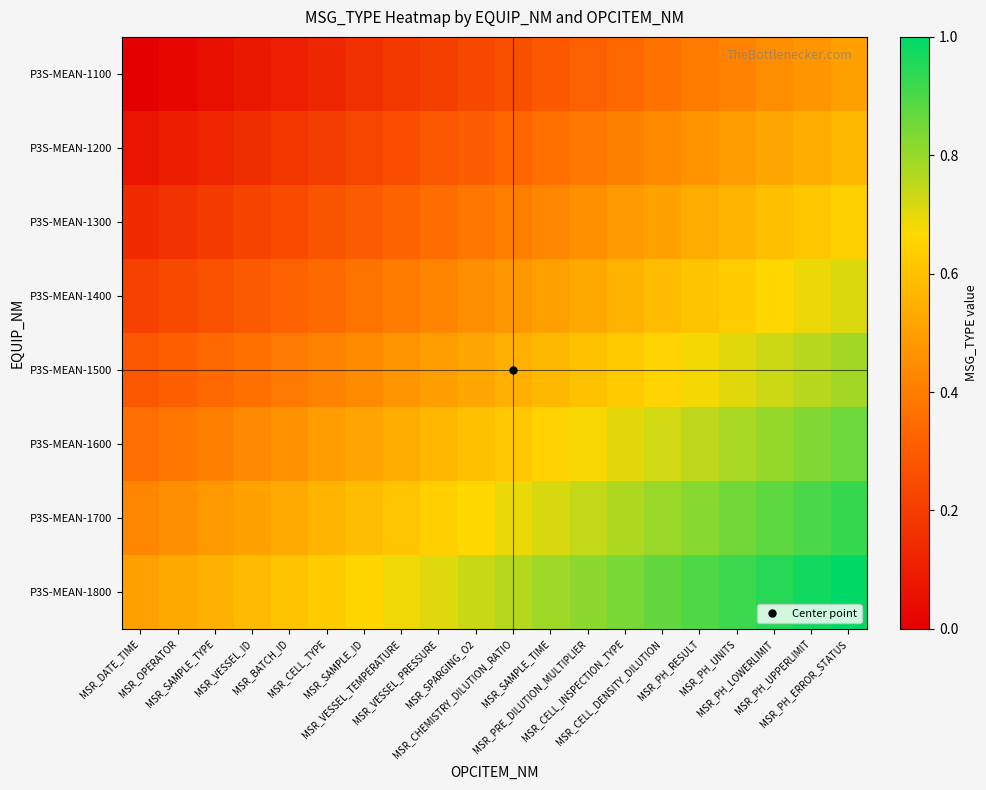

Reading left to right, transcribe all the data shown in this chart.

P3S-MEAN-1100: MSR_DATE_TIME=0.0	MSR_OPERATOR=0.0	MSR_SAMPLE_TYPE=0.1	MSR_VESSEL_ID=0.1	MSR_BATCH_ID=0.1	MSR_CELL_TYPE=0.1	MSR_SAMPLE_ID=0.2	MSR_VESSEL_TEMPERATURE=0.2	MSR_VESSEL_PRESSURE=0.2	MSR_SPARGING_O2=0.2	MSR_CHEMISTRY_DILUTION_RATIO=0.3	MSR_SAMPLE_TIME=0.3	MSR_PRE_DILUTION_MULTIPLIER=0.3	MSR_CELL_INSPECTION_TYPE=0.3	MSR_CELL_DENSITY_DILUTION=0.4	MSR_PH_RESULT=0.4	MSR_PH_UNITS=0.4	MSR_PH_LOWERLIMIT=0.4	MSR_PH_UPPERLIMIT=0.5	MSR_PH_ERROR_STATUS=0.5
P3S-MEAN-1200: MSR_DATE_TIME=0.1	MSR_OPERATOR=0.1	MSR_SAMPLE_TYPE=0.1	MSR_VESSEL_ID=0.2	MSR_BATCH_ID=0.2	MSR_CELL_TYPE=0.2	MSR_SAMPLE_ID=0.2	MSR_VESSEL_TEMPERATURE=0.3	MSR_VESSEL_PRESSURE=0.3	MSR_SPARGING_O2=0.3	MSR_CHEMISTRY_DILUTION_RATIO=0.3	MSR_SAMPLE_TIME=0.4	MSR_PRE_DILUTION_MULTIPLIER=0.4	MSR_CELL_INSPECTION_TYPE=0.4	MSR_CELL_DENSITY_DILUTION=0.4	MSR_PH_RESULT=0.5	MSR_PH_UNITS=0.5	MSR_PH_LOWERLIMIT=0.5	MSR_PH_UPPERLIMIT=0.5	MSR_PH_ERROR_STATUS=0.6
P3S-MEAN-1300: MSR_DATE_TIME=0.1	MSR_OPERATOR=0.2	MSR_SAMPLE_TYPE=0.2	MSR_VESSEL_ID=0.2	MSR_BATCH_ID=0.2	MSR_CELL_TYPE=0.3	MSR_SAMPLE_ID=0.3	MSR_VESSEL_TEMPERATURE=0.3	MSR_VESSEL_PRESSURE=0.4	MSR_SPARGING_O2=0.4	MSR_CHEMISTRY_DILUTION_RATIO=0.4	MSR_SAMPLE_TIME=0.4	MSR_PRE_DILUTION_MULTIPLIER=0.5	MSR_CELL_INSPECTION_TYPE=0.5	MSR_CELL_DENSITY_DILUTION=0.5	MSR_PH_RESULT=0.5	MSR_PH_UNITS=0.6	MSR_PH_LOWERLIMIT=0.6	MSR_PH_UPPERLIMIT=0.6	MSR_PH_ERROR_STATUS=0.6
P3S-MEAN-1400: MSR_DATE_TIME=0.2	MSR_OPERATOR=0.2	MSR_SAMPLE_TYPE=0.3	MSR_VESSEL_ID=0.3	MSR_BATCH_ID=0.3	MSR_CELL_TYPE=0.3	MSR_SAMPLE_ID=0.4	MSR_VESSEL_TEMPERATURE=0.4	MSR_VESSEL_PRESSURE=0.4	MSR_SPARGING_O2=0.5	MSR_CHEMISTRY_DILUTION_RATIO=0.5	MSR_SAMPLE_TIME=0.5	MSR_PRE_DILUTION_MULTIPLIER=0.5	MSR_CELL_INSPECTION_TYPE=0.6	MSR_CELL_DENSITY_DILUTION=0.6	MSR_PH_RESULT=0.6	MSR_PH_UNITS=0.6	MSR_PH_LOWERLIMIT=0.7	MSR_PH_UPPERLIMIT=0.7	MSR_PH_ERROR_STATUS=0.7
P3S-MEAN-1500: MSR_DATE_TIME=0.3	MSR_OPERATOR=0.3	MSR_SAMPLE_TYPE=0.3	MSR_VESSEL_ID=0.4	MSR_BATCH_ID=0.4	MSR_CELL_TYPE=0.4	MSR_SAMPLE_ID=0.4	MSR_VESSEL_TEMPERATURE=0.5	MSR_VESSEL_PRESSURE=0.5	MSR_SPARGING_O2=0.5	MSR_CHEMISTRY_DILUTION_RATIO=0.5	MSR_SAMPLE_TIME=0.6	MSR_PRE_DILUTION_MULTIPLIER=0.6	MSR_CELL_INSPECTION_TYPE=0.6	MSR_CELL_DENSITY_DILUTION=0.7	MSR_PH_RESULT=0.7	MSR_PH_UNITS=0.7	MSR_PH_LOWERLIMIT=0.7	MSR_PH_UPPERLIMIT=0.8	MSR_PH_ERROR_STATUS=0.8
P3S-MEAN-1600: MSR_DATE_TIME=0.4	MSR_OPERATOR=0.4	MSR_SAMPLE_TYPE=0.4	MSR_VESSEL_ID=0.4	MSR_BATCH_ID=0.5	MSR_CELL_TYPE=0.5	MSR_SAMPLE_ID=0.5	MSR_VESSEL_TEMPERATURE=0.5	MSR_VESSEL_PRESSURE=0.6	MSR_SPARGING_O2=0.6	MSR_CHEMISTRY_DILUTION_RATIO=0.6	MSR_SAMPLE_TIME=0.6	MSR_PRE_DILUTION_MULTIPLIER=0.7	MSR_CELL_INSPECTION_TYPE=0.7	MSR_CELL_DENSITY_DILUTION=0.7	MSR_PH_RESULT=0.8	MSR_PH_UNITS=0.8	MSR_PH_LOWERLIMIT=0.8	MSR_PH_UPPERLIMIT=0.8	MSR_PH_ERROR_STATUS=0.9
P3S-MEAN-1700: MSR_DATE_TIME=0.4	MSR_OPERATOR=0.5	MSR_SAMPLE_TYPE=0.5	MSR_VESSEL_ID=0.5	MSR_BATCH_ID=0.5	MSR_CELL_TYPE=0.6	MSR_SAMPLE_ID=0.6	MSR_VESSEL_TEMPERATURE=0.6	MSR_VESSEL_PRESSURE=0.6	MSR_SPARGING_O2=0.7	MSR_CHEMISTRY_DILUTION_RATIO=0.7	MSR_SAMPLE_TIME=0.7	MSR_PRE_DILUTION_MULTIPLIER=0.7	MSR_CELL_INSPECTION_TYPE=0.8	MSR_CELL_DENSITY_DILUTION=0.8	MSR_PH_RESULT=0.8	MSR_PH_UNITS=0.8	MSR_PH_LOWERLIMIT=0.9	MSR_PH_UPPERLIMIT=0.9	MSR_PH_ERROR_STATUS=0.9
P3S-MEAN-1800: MSR_DATE_TIME=0.5	MSR_OPERATOR=0.5	MSR_SAMPLE_TYPE=0.6	MSR_VESSEL_ID=0.6	MSR_BATCH_ID=0.6	MSR_CELL_TYPE=0.6	MSR_SAMPLE_ID=0.7	MSR_VESSEL_TEMPERATURE=0.7	MSR_VESSEL_PRESSURE=0.7	MSR_SPARGING_O2=0.7	MSR_CHEMISTRY_DILUTION_RATIO=0.8	MSR_SAMPLE_TIME=0.8	MSR_PRE_DILUTION_MULTIPLIER=0.8	MSR_CELL_INSPECTION_TYPE=0.8	MSR_CELL_DENSITY_DILUTION=0.9	MSR_PH_RESULT=0.9	MSR_PH_UNITS=0.9	MSR_PH_LOWERLIMIT=0.9	MSR_PH_UPPERLIMIT=1.0	MSR_PH_ERROR_STATUS=1.0